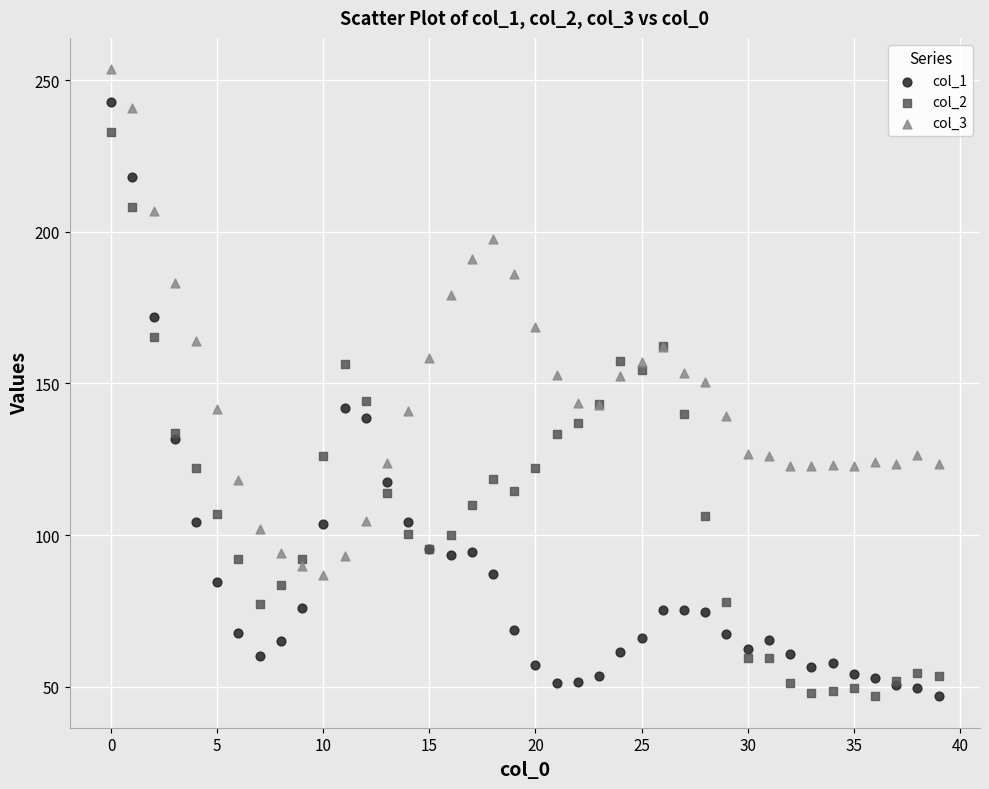

What are all the series names shown in the legend?

col_1, col_2, col_3